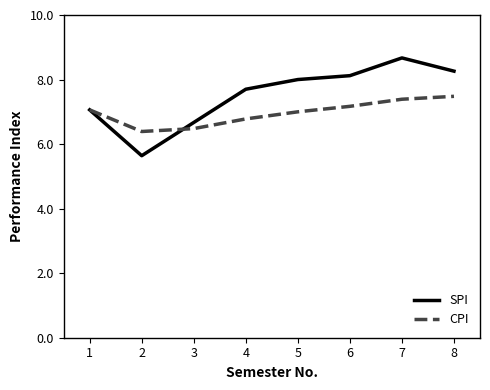

At which category is the sum across all series the highest?

7